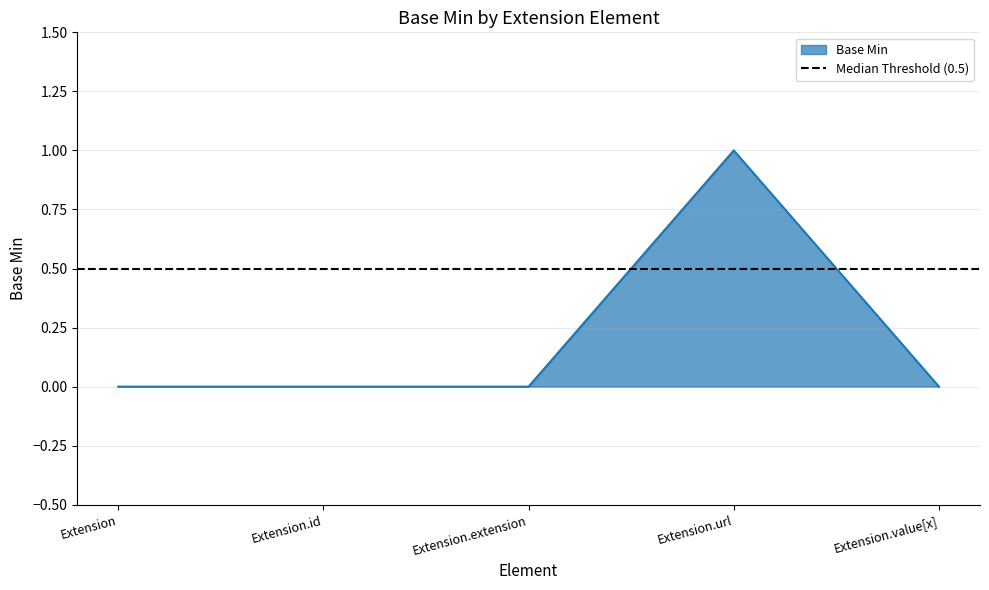

List the labels in order of value, smallest first.

Extension, Extension.id, Extension.extension, Extension.value[x], Extension.url